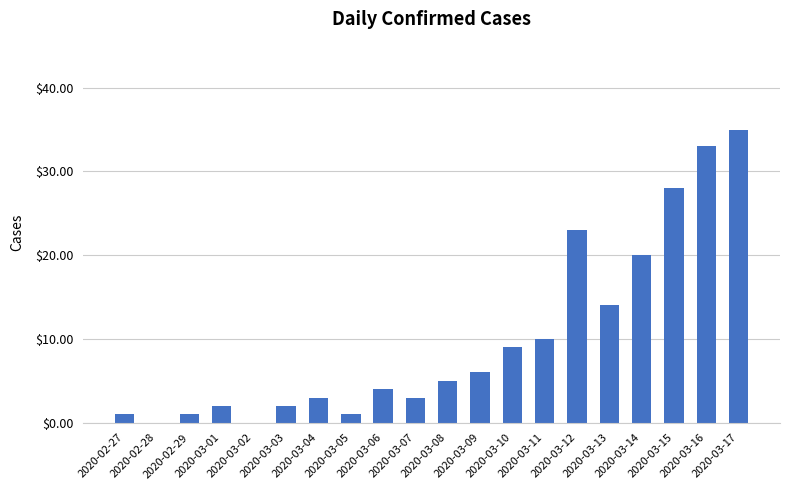

What is the maximum value shown in the chart?

35